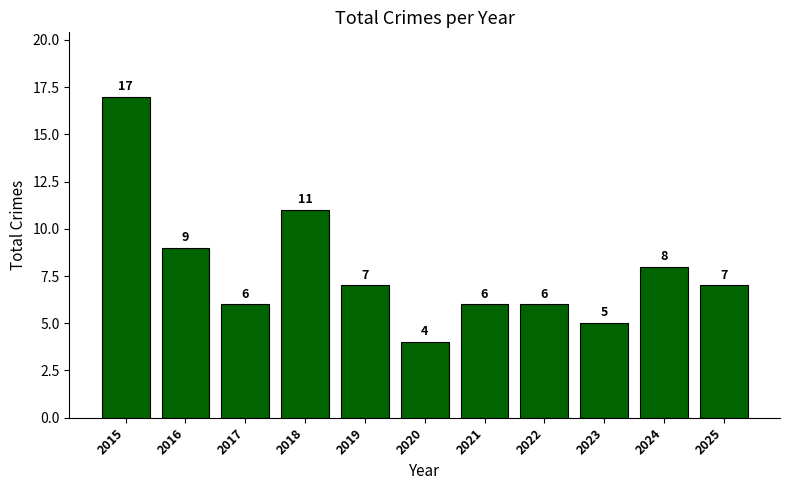

What is the difference between the maximum and minimum values?

13